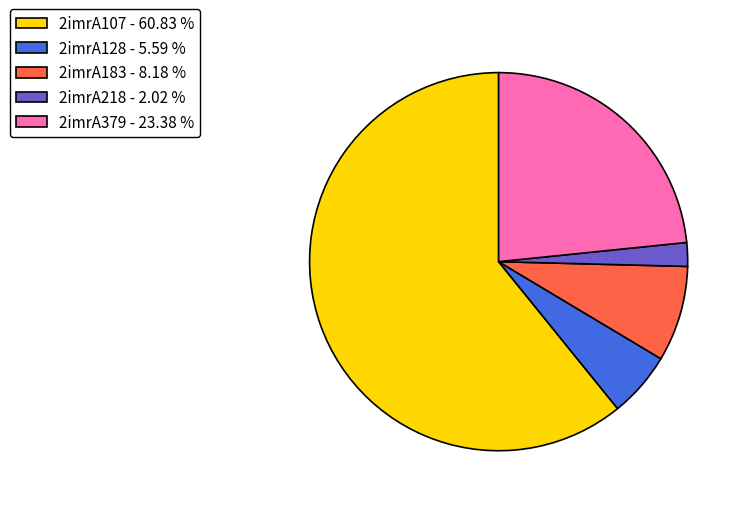

Rank the categories by value from lowest to highest.

2imrA218, 2imrA128, 2imrA183, 2imrA379, 2imrA107